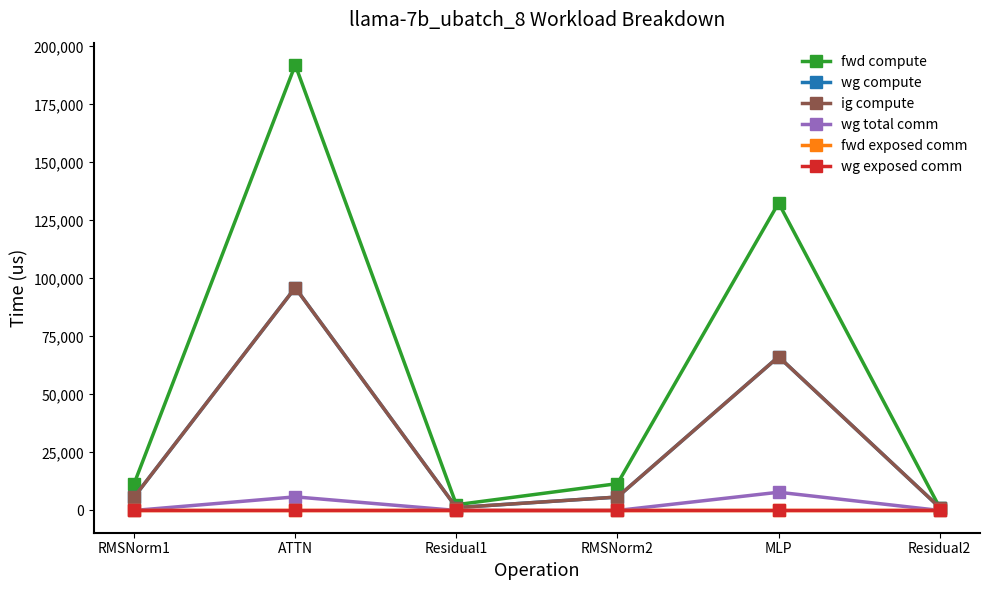

At which category is the sum across all series the highest?

ATTN